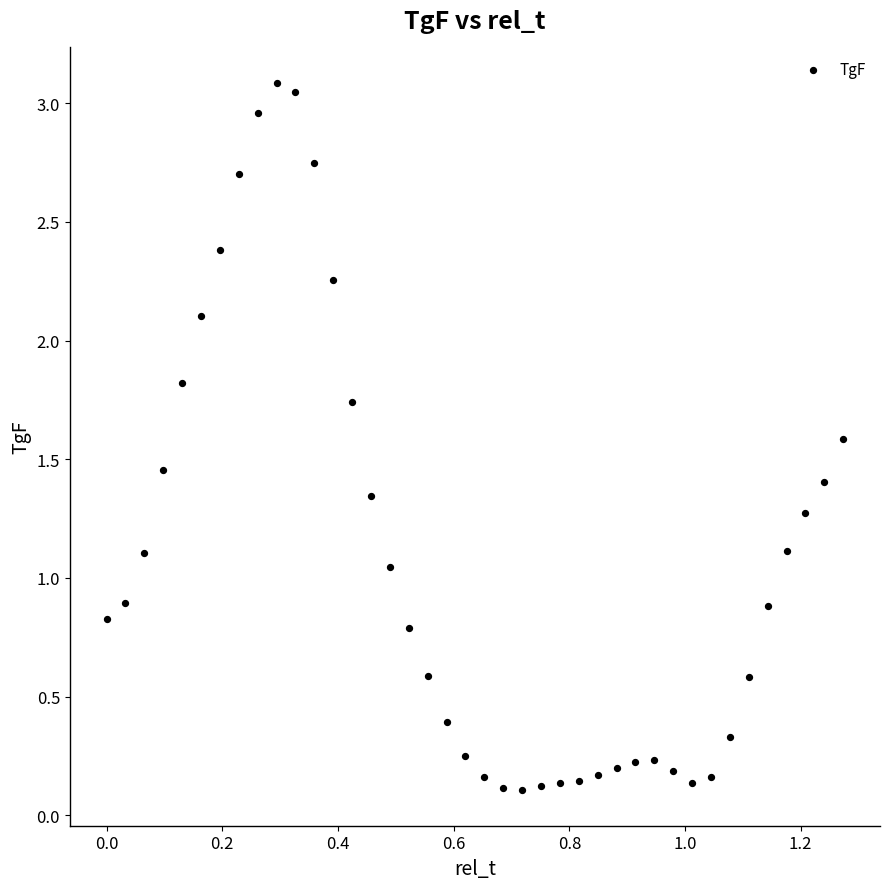

How many data points are displayed?

40